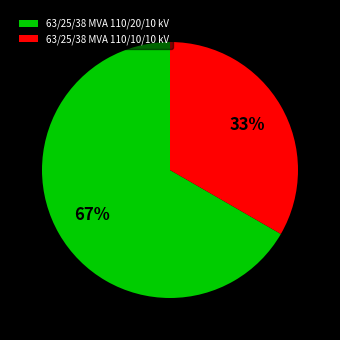

What is the ratio of the value at 63/25/38 MVA 110/10/10 kV to the value at 63/25/38 MVA 110/20/10 kV?

0.5